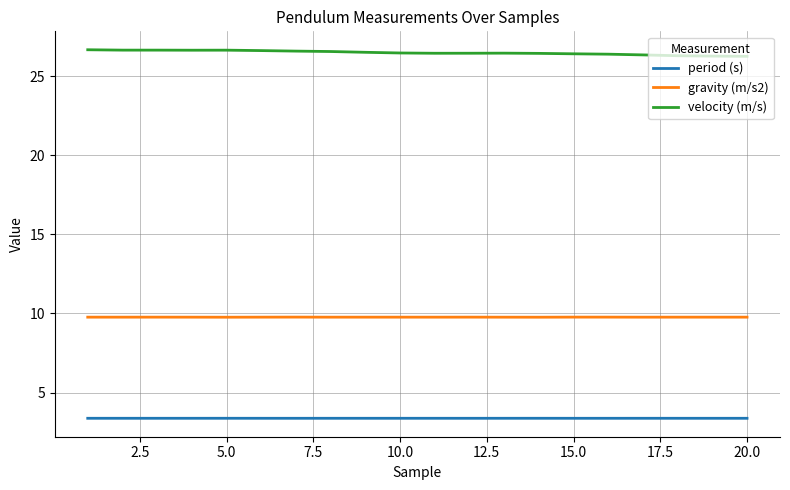

Rank the series by their maximum value, from highest to lowest.

velocity (m/s), gravity (m/s2), period (s)